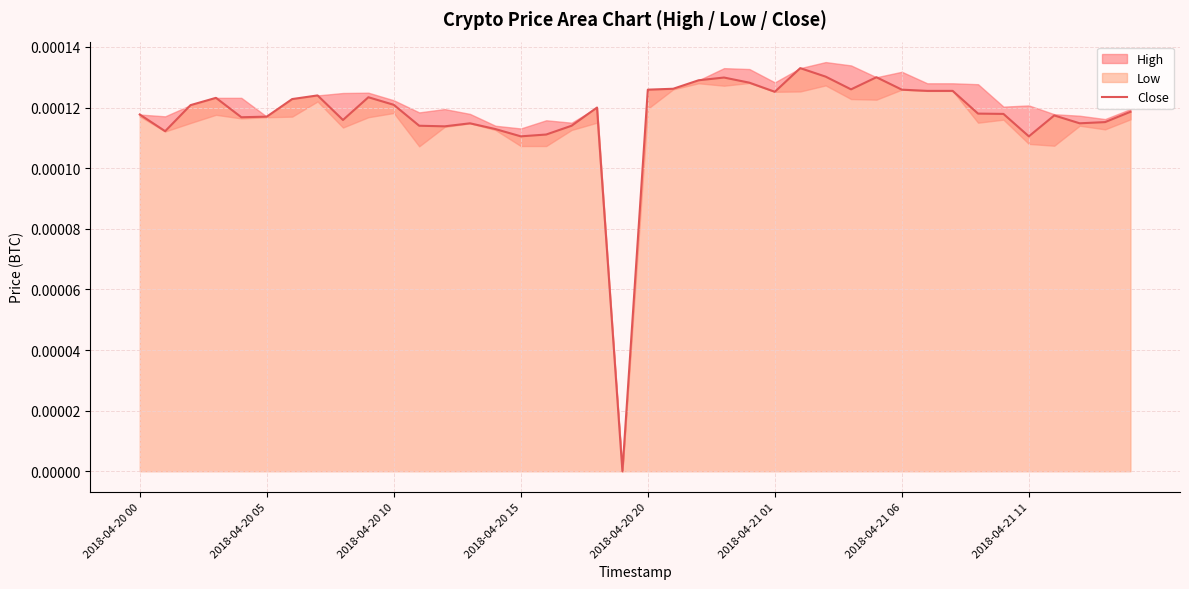

Rank the categories by value from highest to lowest.

26, 27, 29, 23, 22, 24, 21, 28, 20, 30, 31, 32, 25, 2018-04-21 11, 9, 2018-04-20 15, 2018-04-21 06, 10, 2018-04-20 10, 18, 39, 33, 34, 2018-04-20 00, 36, 2018-04-21 01, 2018-04-20 20, 8, 38, 13, 37, 11, 17, 12, 14, 2018-04-20 05, 16, 15, 35, 19